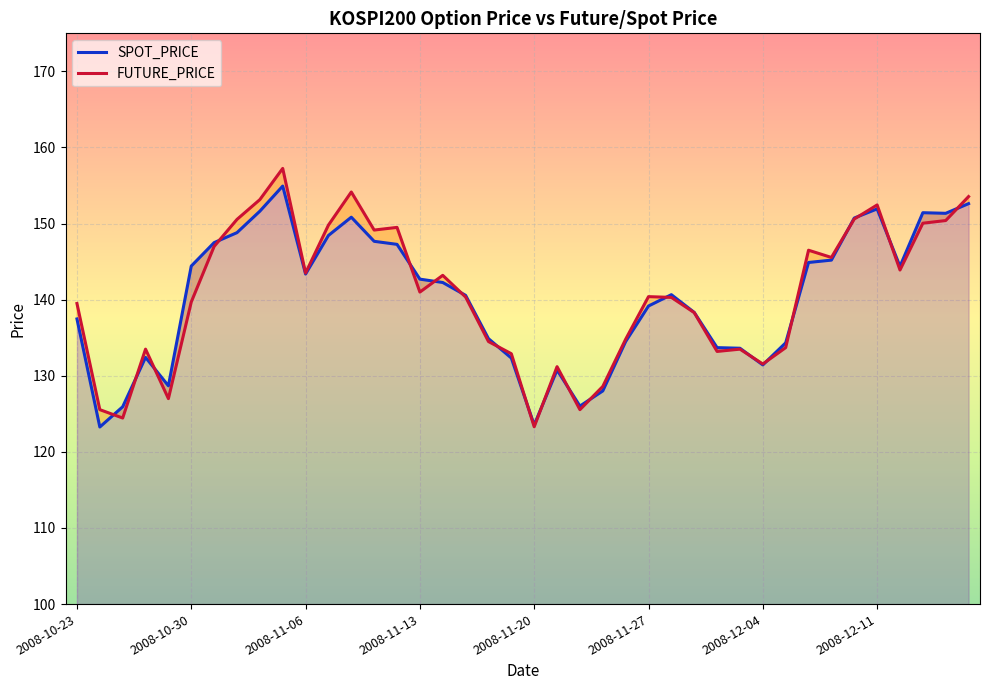

Does the chart display data point markers on the line(s)?

No